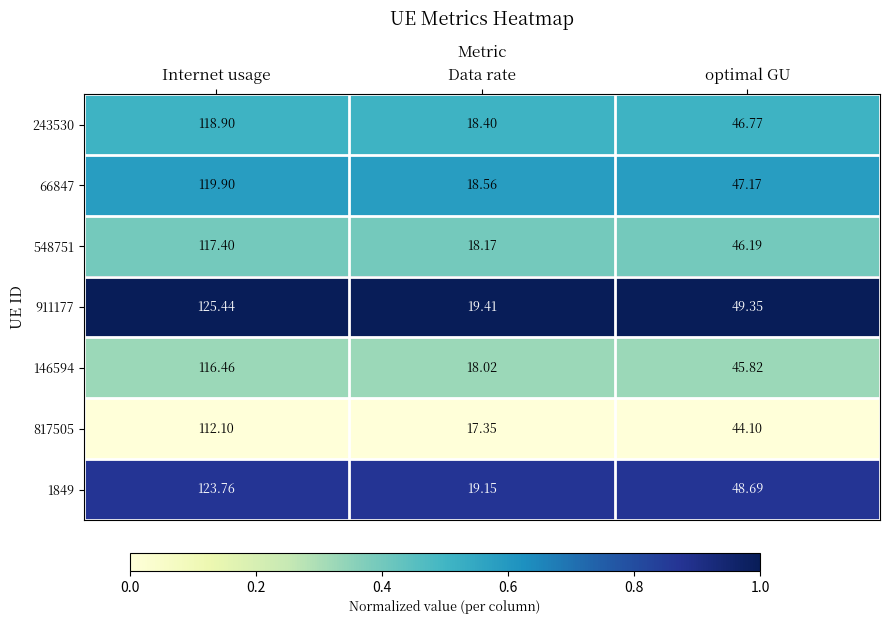

At optimal GU, list the series in order from largest to smallest.

911177, 1849, 66847, 243530, 548751, 146594, 817505